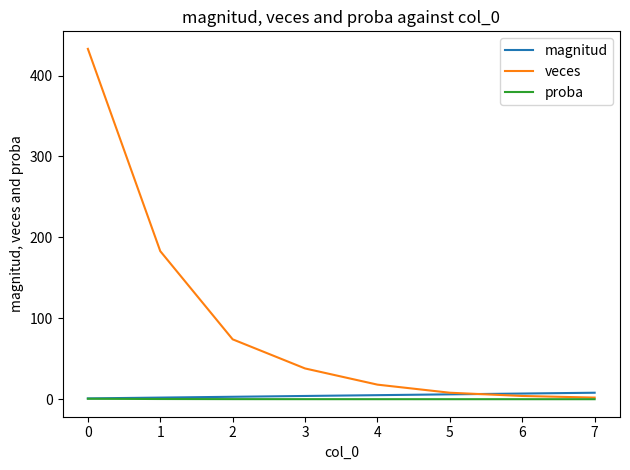

How many categories are shown in the chart?

8